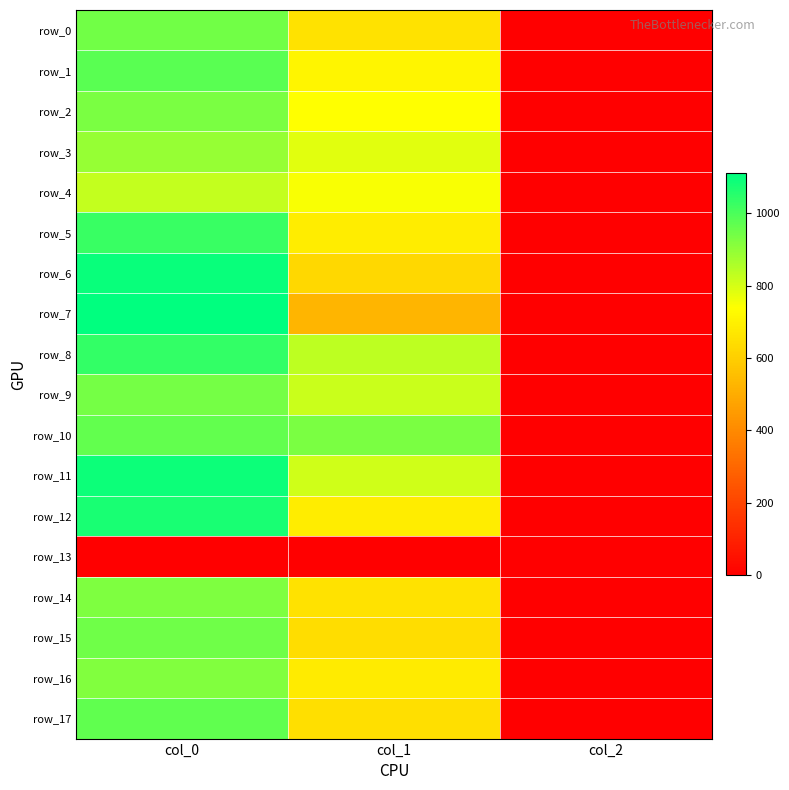

True or false: row_1 has a value of 712.1 at col_1.

True